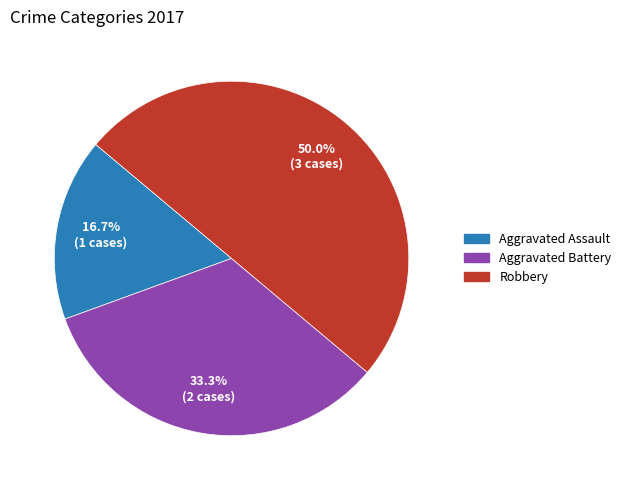

The Aggravated Battery slice represents 25% of the pie. True or false?

False